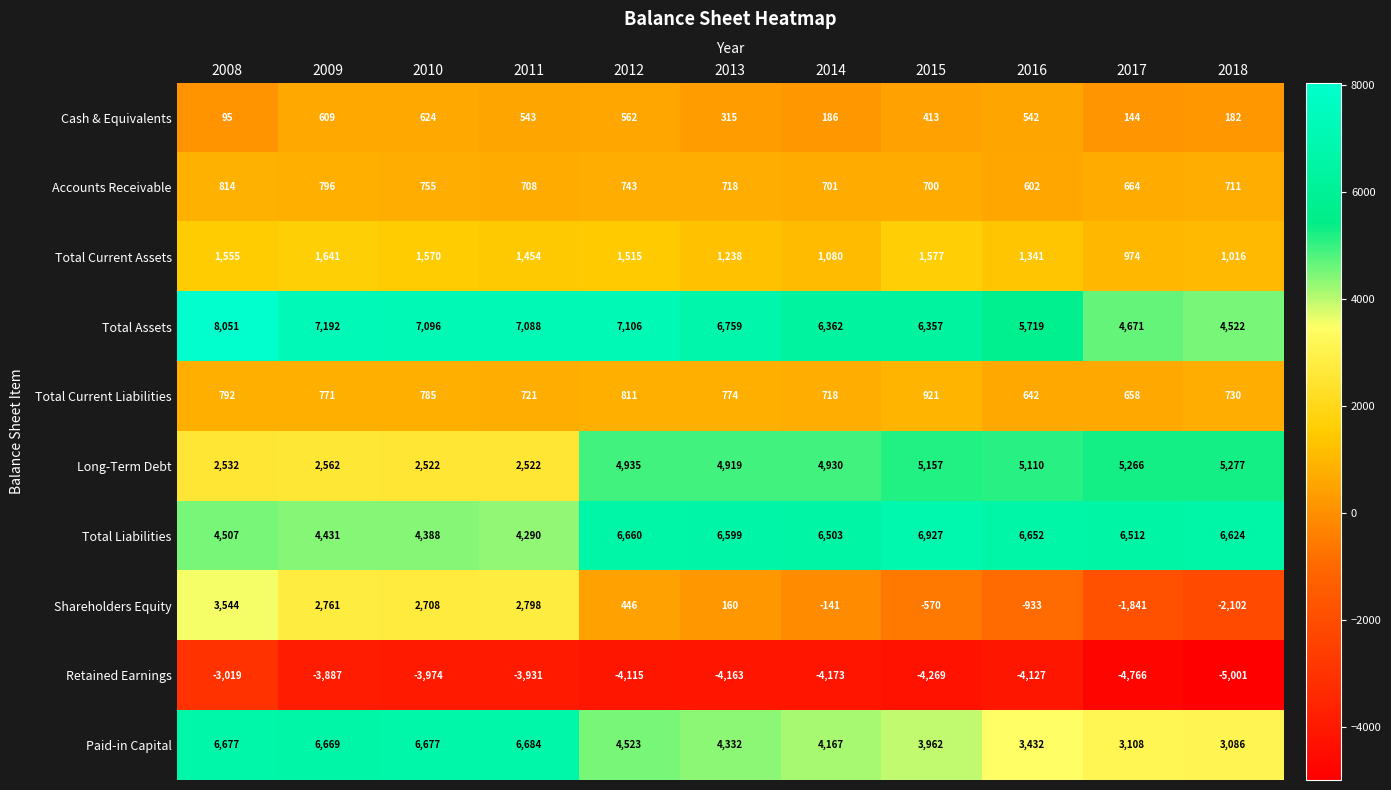

At 2018, list the series in order from smallest to largest.

Retained Earnings, Shareholders Equity, Cash & Equivalents, Accounts Receivable, Total Current Liabilities, Total Current Assets, Paid-in Capital, Total Assets, Long-Term Debt, Total Liabilities